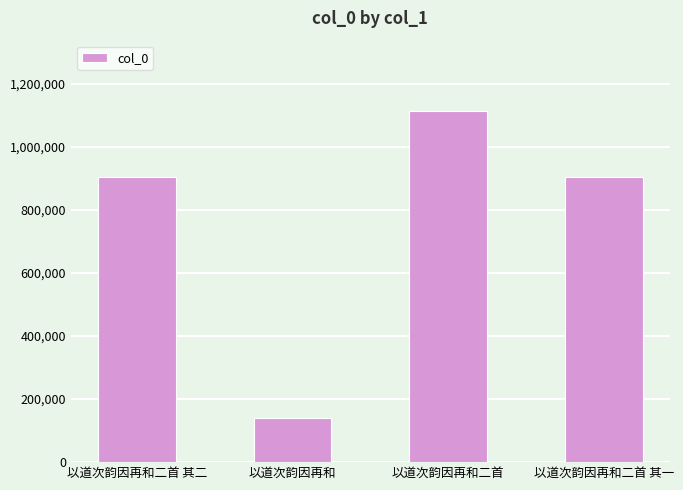

Which label corresponds to the largest value in the chart?

以道次韵因再和二首